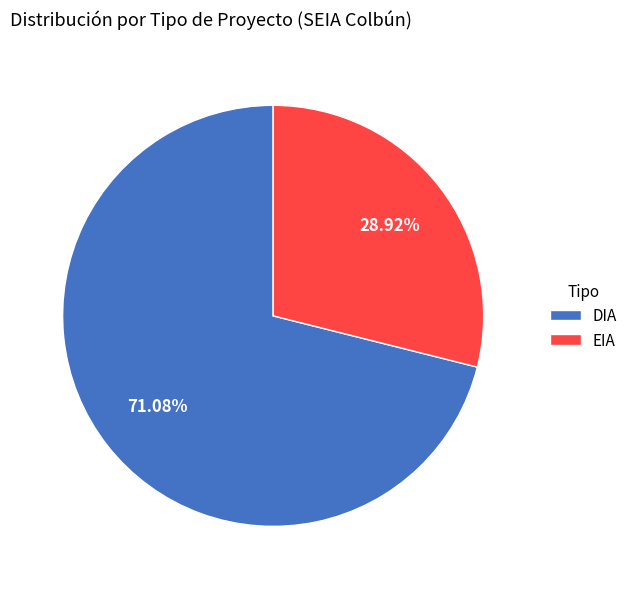

Approximately how many times larger is the value at EIA compared to DIA?

0.4